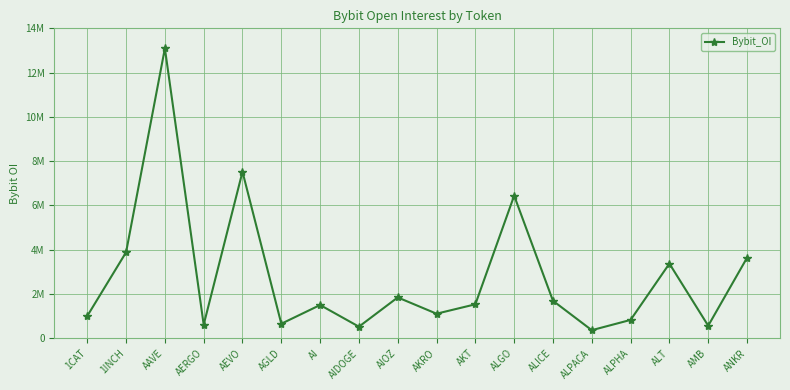

Where is the first local maximum?

AAVE